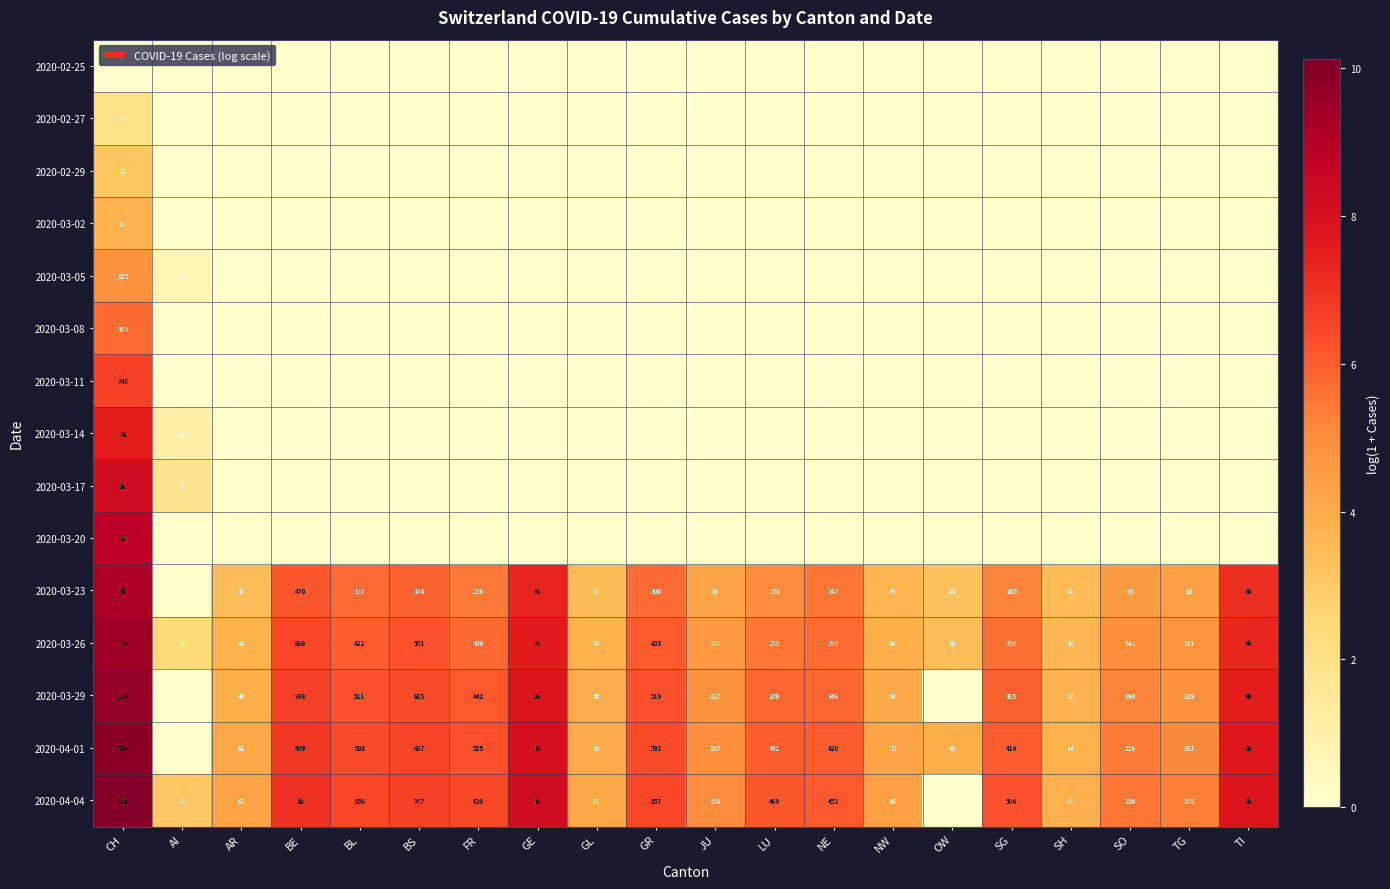

At which category does the chart reach its minimum across all series?

CH